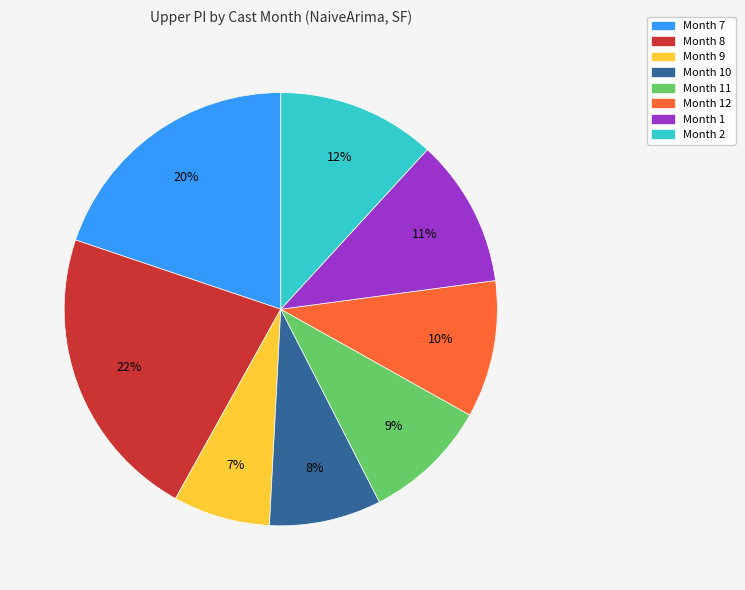

Is there a majority slice in this chart?

No